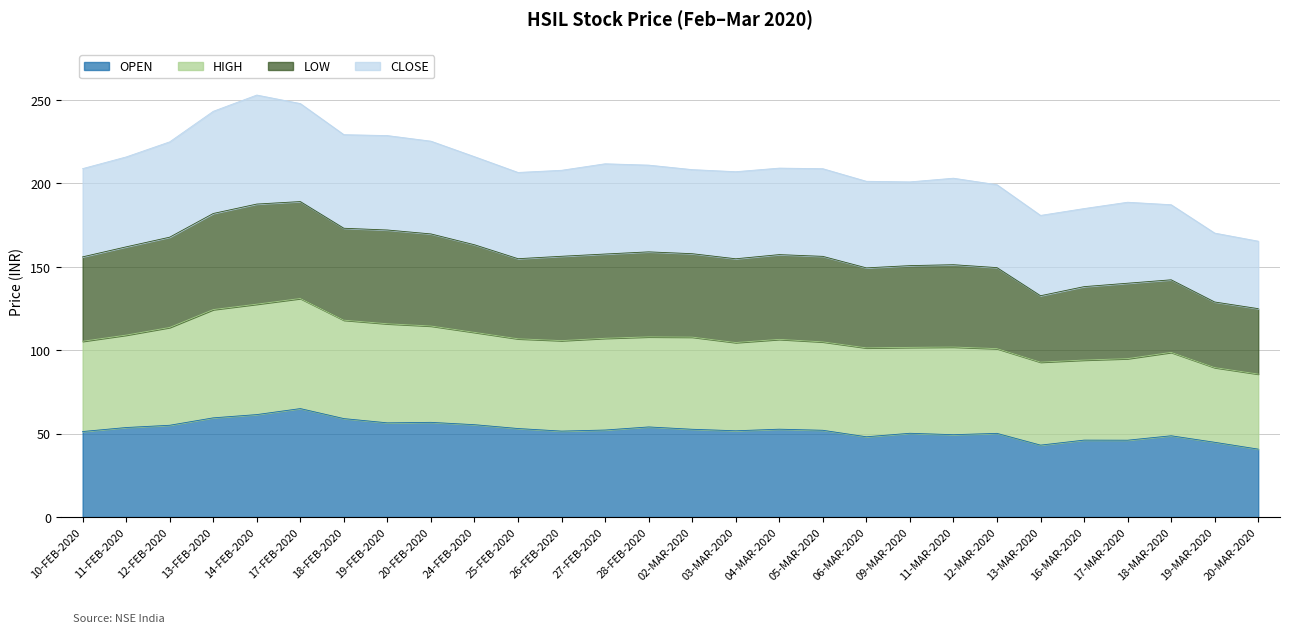

What is the sum of all OPEN values?

1460.2